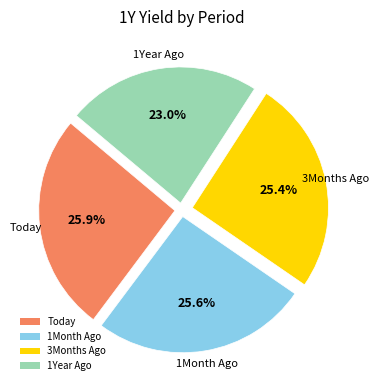

What is the ratio of the value at 1Year Ago to the value at 1Month Ago?

0.9